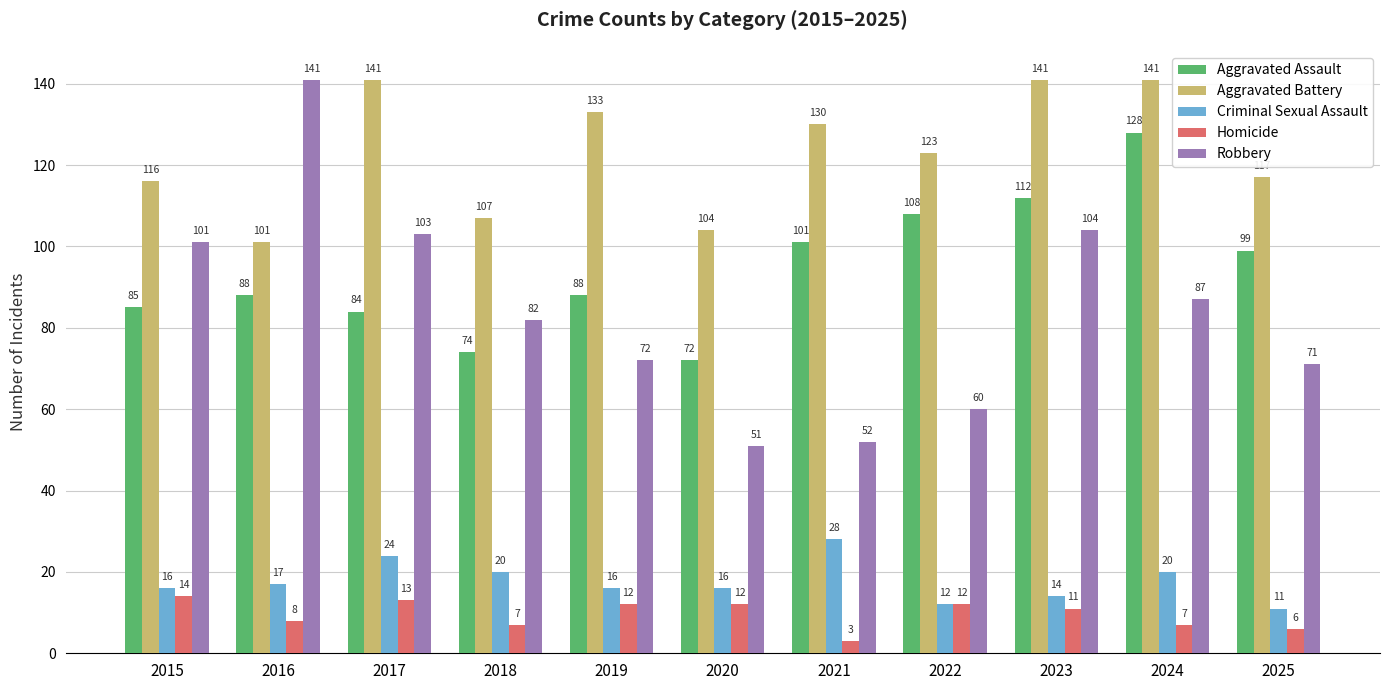

Rank the series at 2025 from lowest to highest value.

Homicide, Criminal Sexual Assault, Robbery, Aggravated Assault, Aggravated Battery